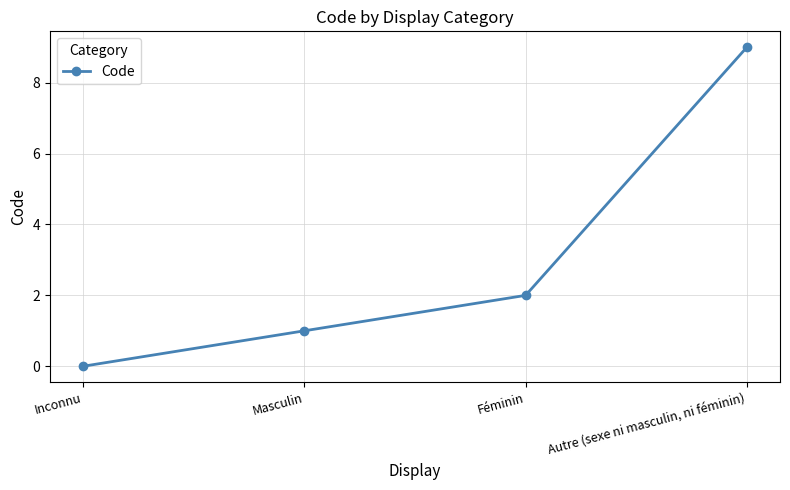

The chart shows a value of 2 at Masculin. True or false?

False